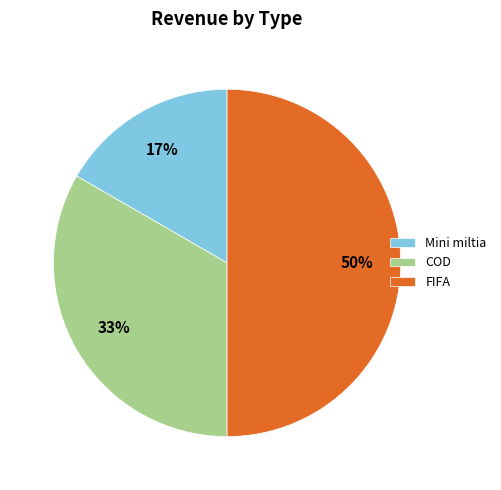

The COD slice represents 39% of the pie. True or false?

False